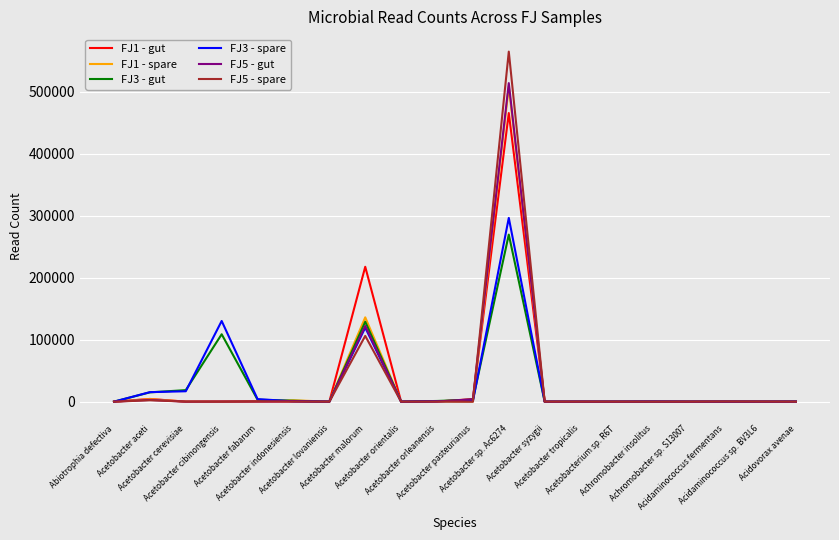

How many times do FJ1 - spare and FJ5 - spare cross each other?

3